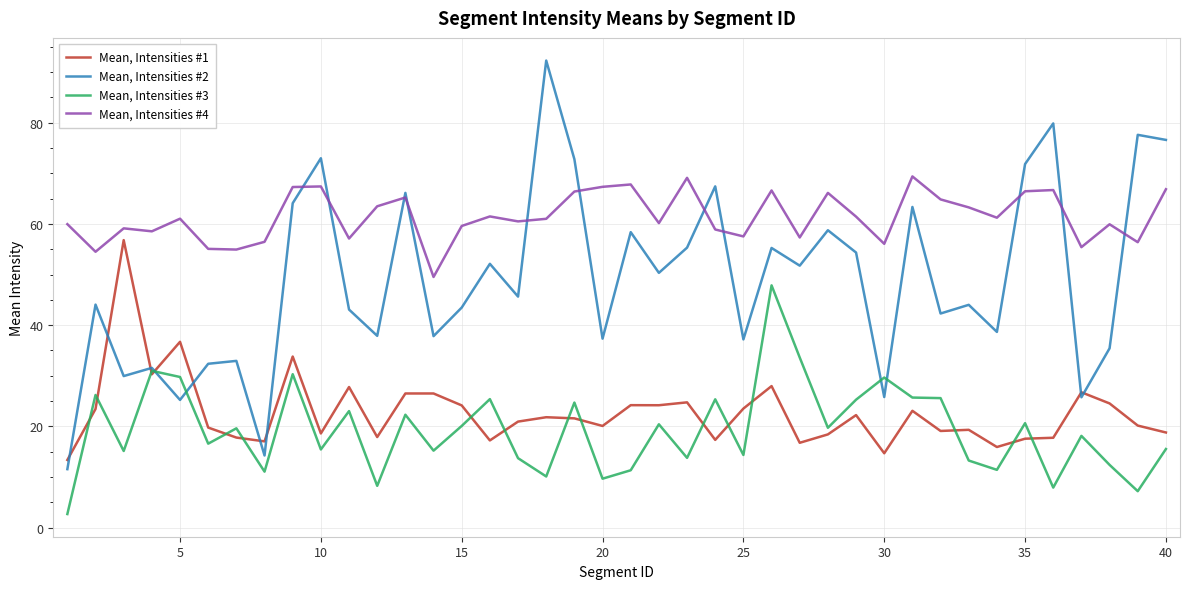

Rank the series by their maximum value, from highest to lowest.

Mean, Intensities #2, Mean, Intensities #4, Mean, Intensities #1, Mean, Intensities #3